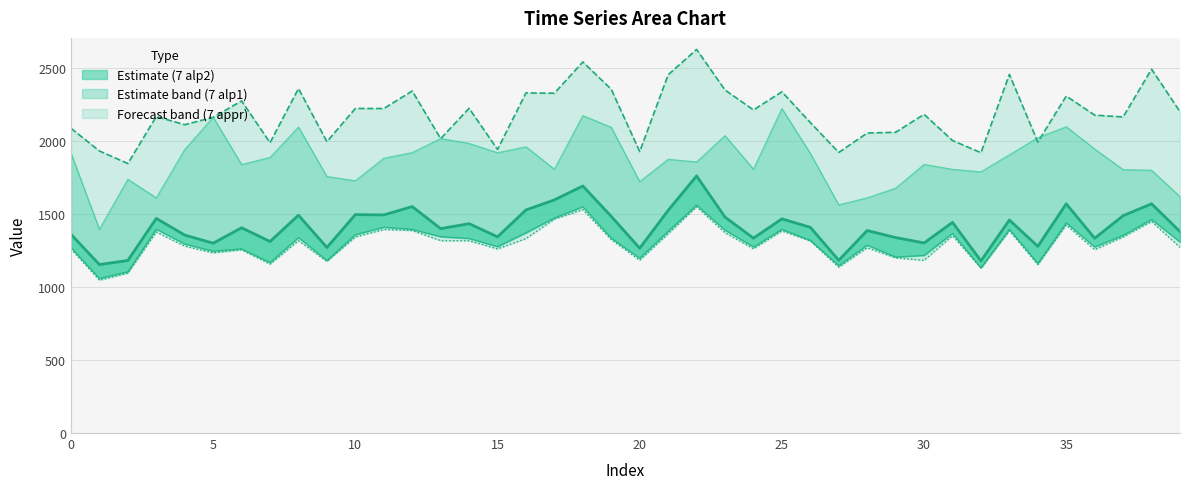

In 7 ab, how many points are higher than both neighbors (excluding endpoints)?

12